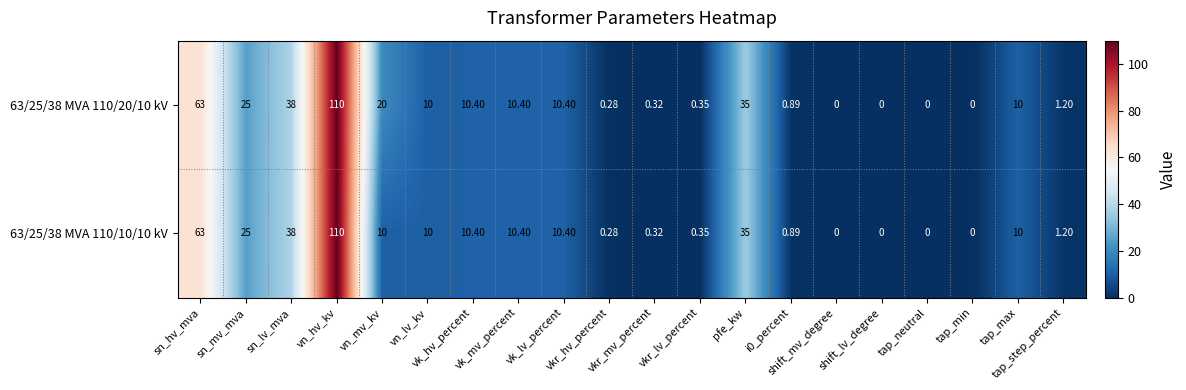

Reading left to right, extract all data points from this chart.

63/25/38 MVA 110/20/10 kV: sn_hv_mva=63.0	sn_mv_mva=25.0	sn_lv_mva=38.0	vn_hv_kv=110.0	vn_mv_kv=20.0	vn_lv_kv=10.0	vk_hv_percent=10.4	vk_mv_percent=10.4	vk_lv_percent=10.4	vkr_hv_percent=0.3	vkr_mv_percent=0.3	vkr_lv_percent=0.3	pfe_kw=35.0	i0_percent=0.9	shift_mv_degree=0.0	shift_lv_degree=0.0	tap_neutral=0.0	tap_min=0.0	tap_max=10.0	tap_step_percent=1.2
63/25/38 MVA 110/10/10 kV: sn_hv_mva=63.0	sn_mv_mva=25.0	sn_lv_mva=38.0	vn_hv_kv=110.0	vn_mv_kv=10.0	vn_lv_kv=10.0	vk_hv_percent=10.4	vk_mv_percent=10.4	vk_lv_percent=10.4	vkr_hv_percent=0.3	vkr_mv_percent=0.3	vkr_lv_percent=0.3	pfe_kw=35.0	i0_percent=0.9	shift_mv_degree=0.0	shift_lv_degree=0.0	tap_neutral=0.0	tap_min=0.0	tap_max=10.0	tap_step_percent=1.2